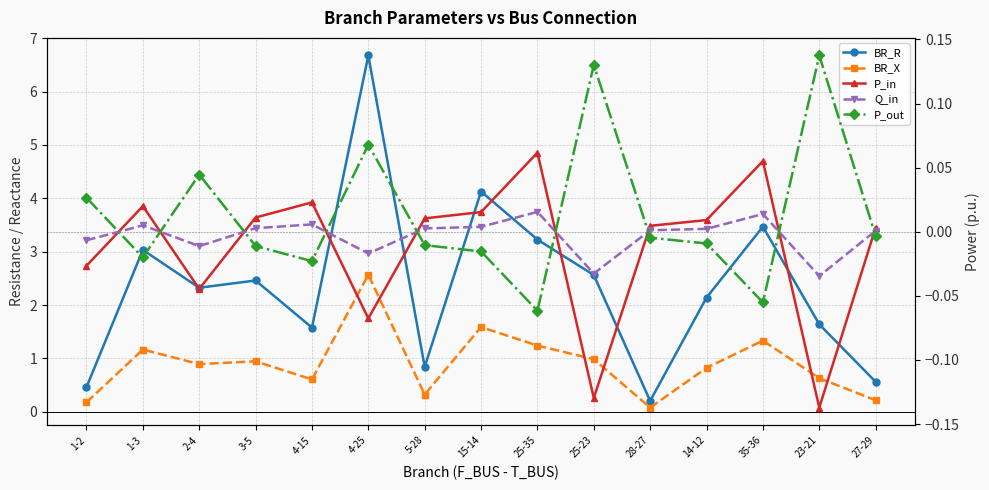

Is it true that P_out equals 0.0 at 2-4?

True